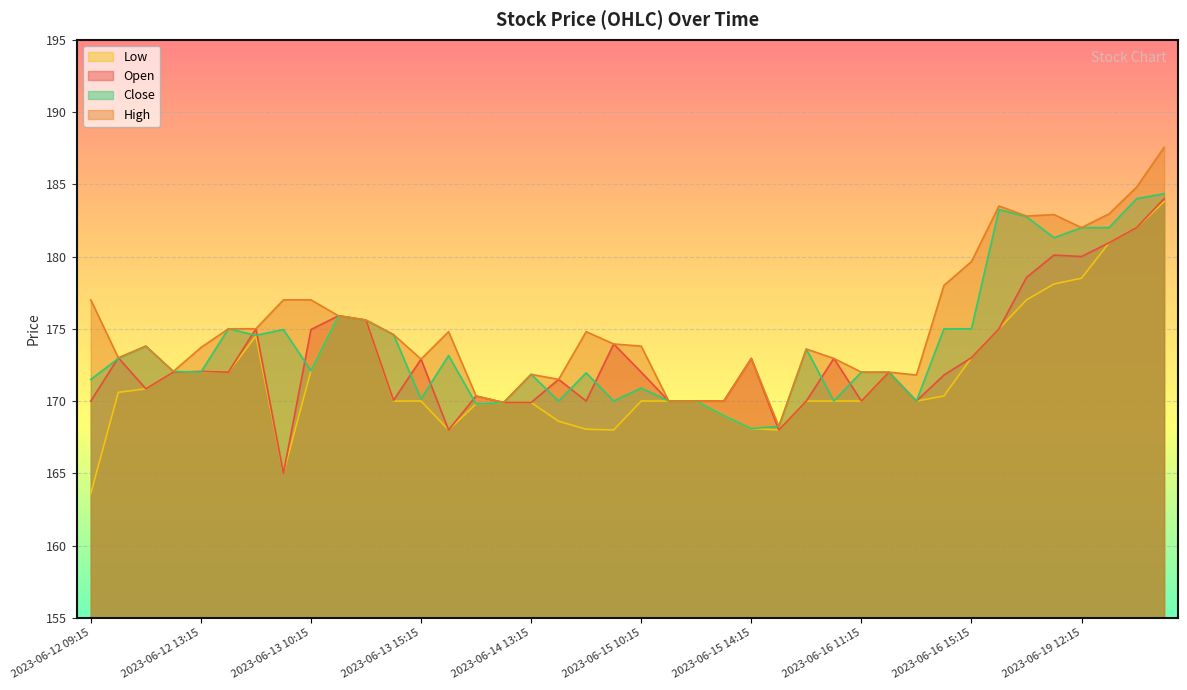

At which label does Close reach its peak?

2023-06-19 15:15